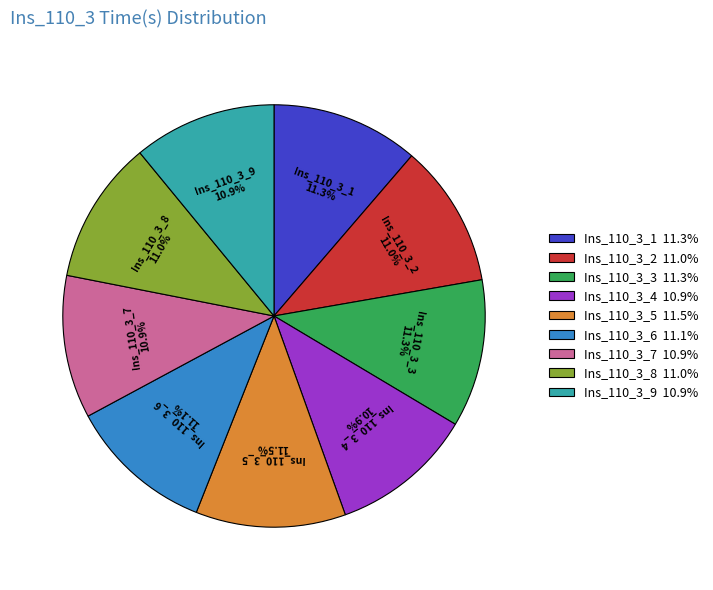

Is there any slice that represents more than half of the pie?

No